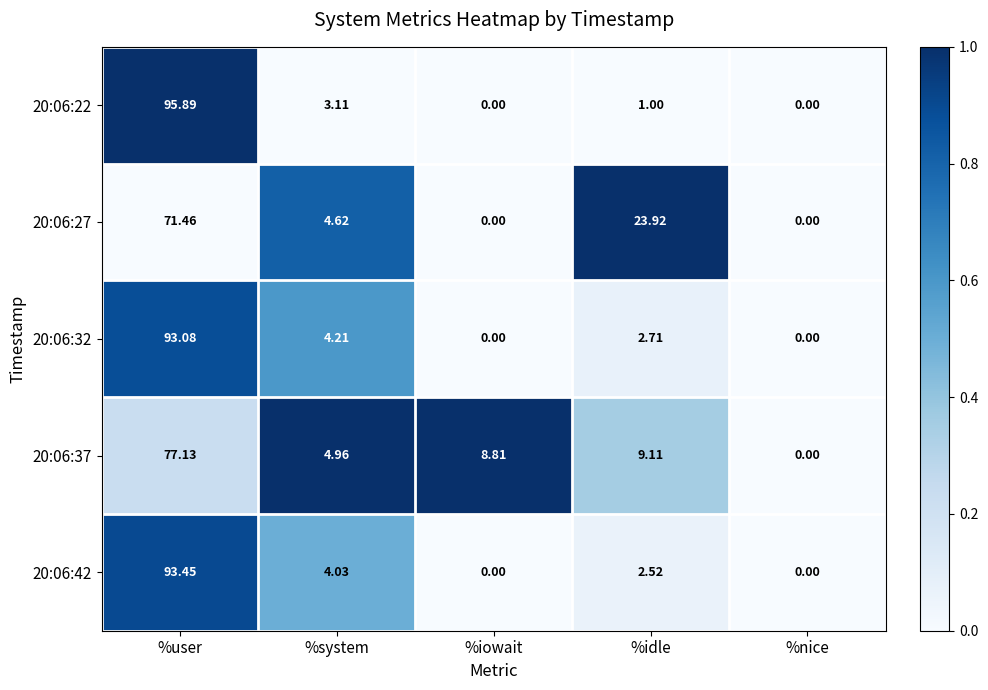

Where is 20:06:32 nearest to the value 46?

%system